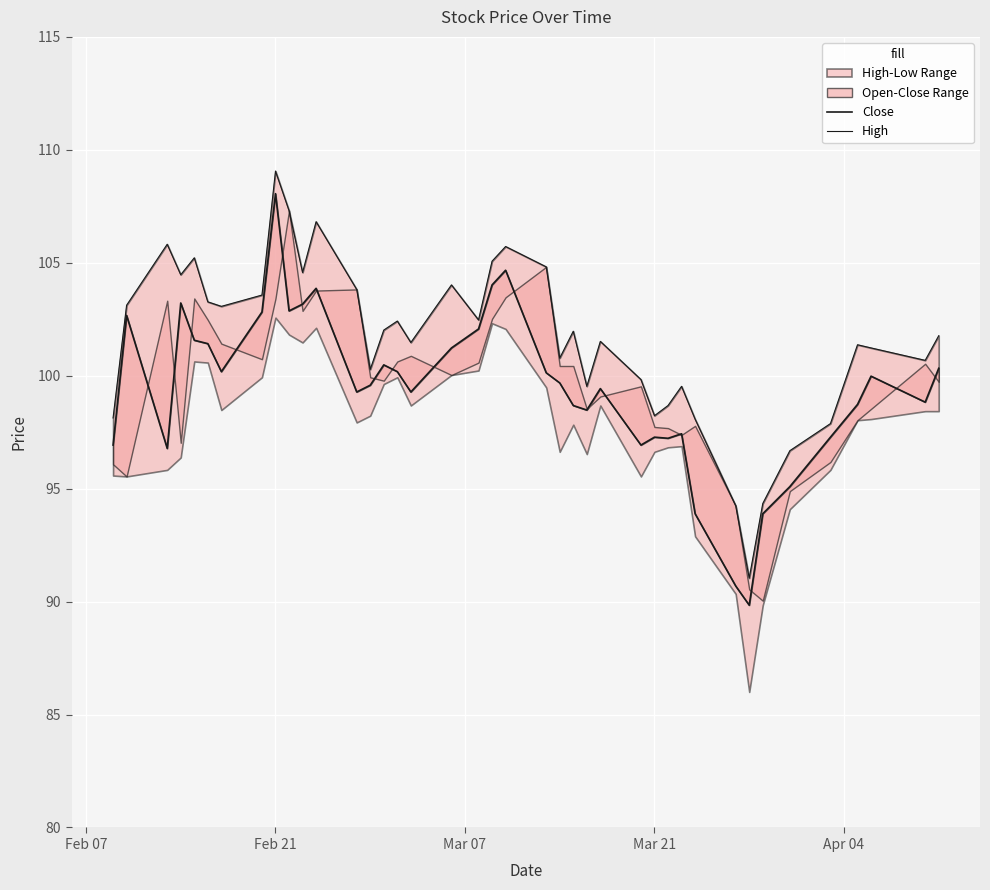

What is the minimum value for High?

91.0